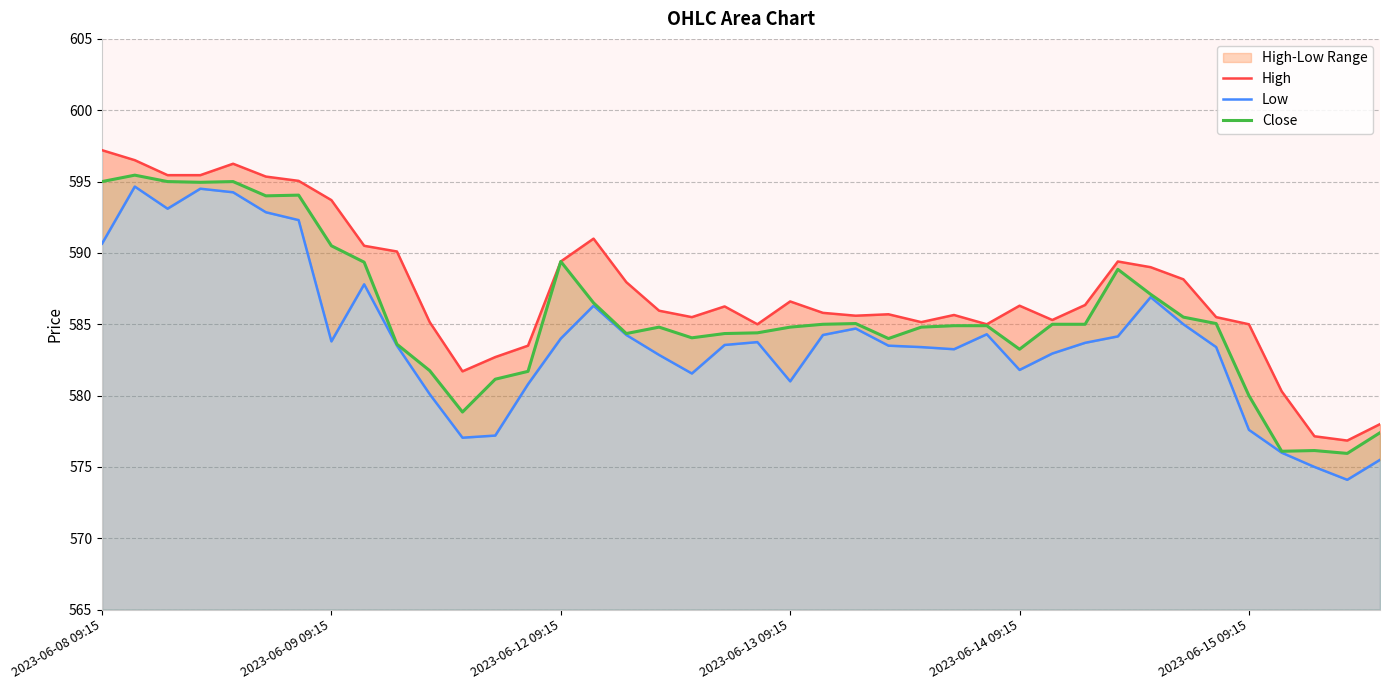

What is the minimum value for Close?

576.0